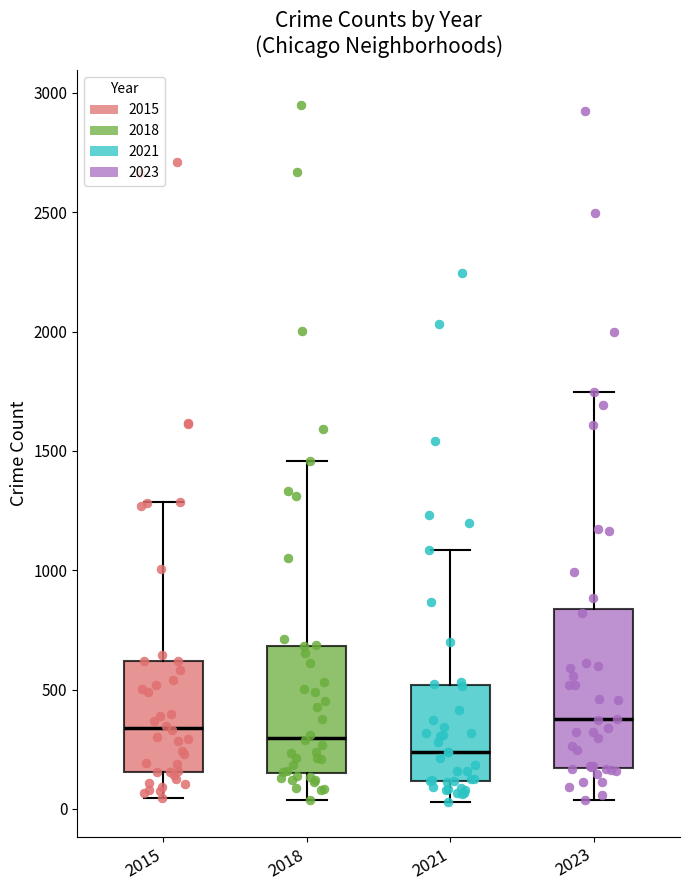

Which box's median line is the lowest?

2021